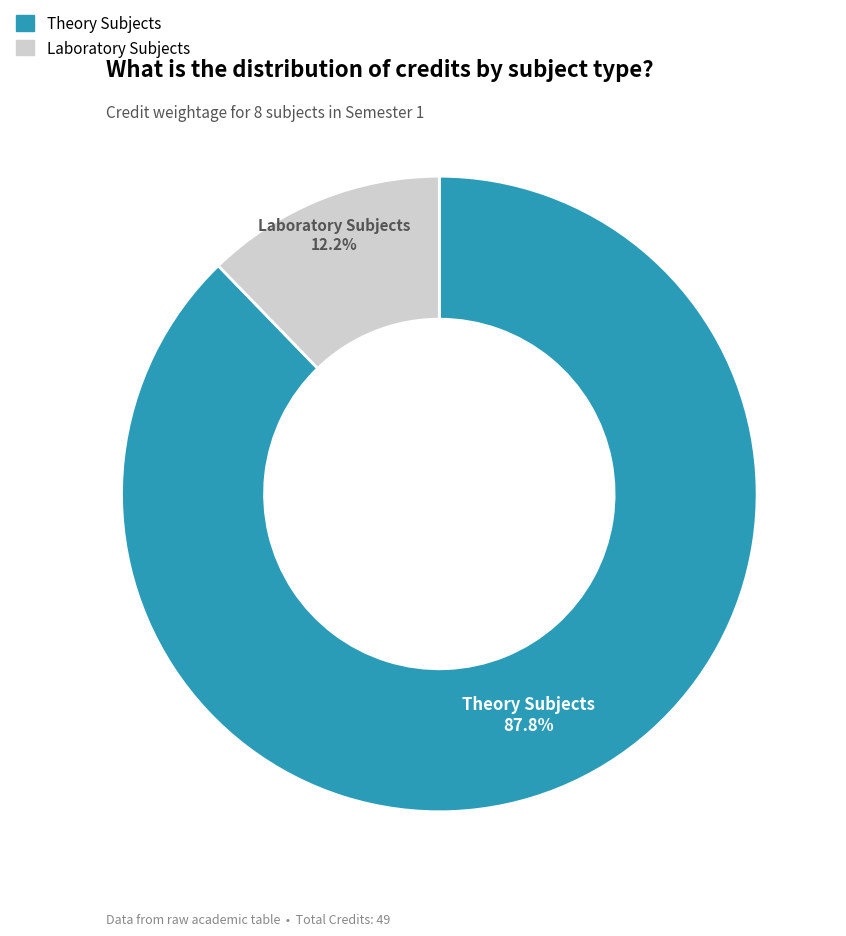

Which category has the smallest portion of the pie?

Laboratory Subjects